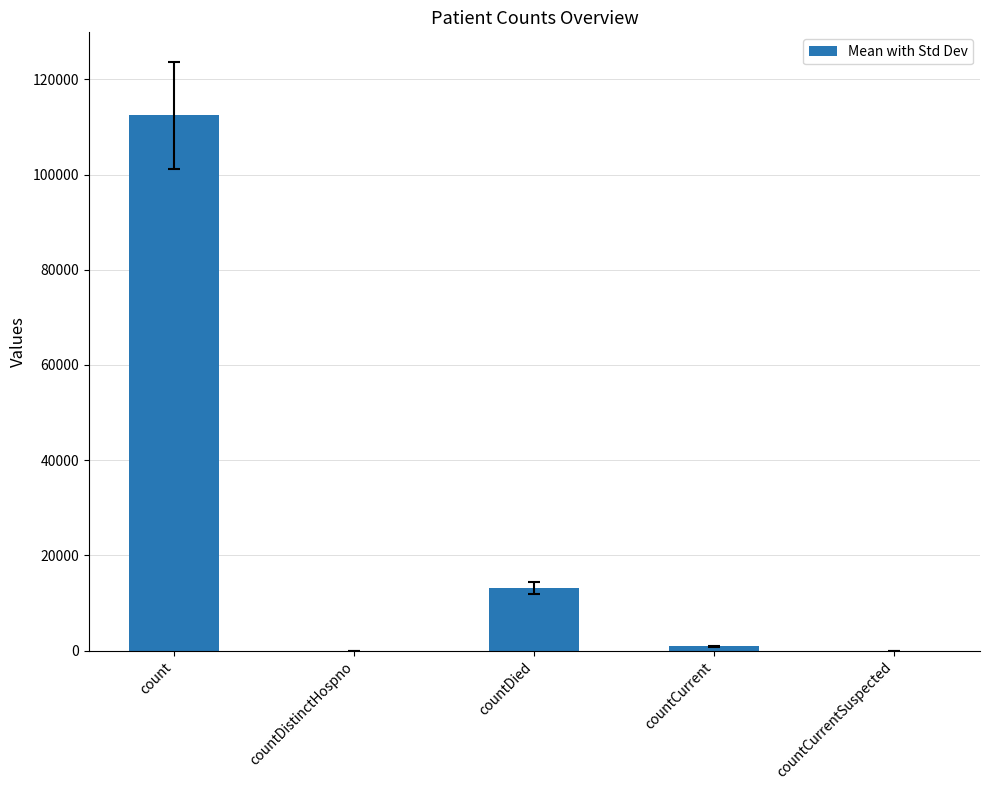

What is the sum of all values?

126506